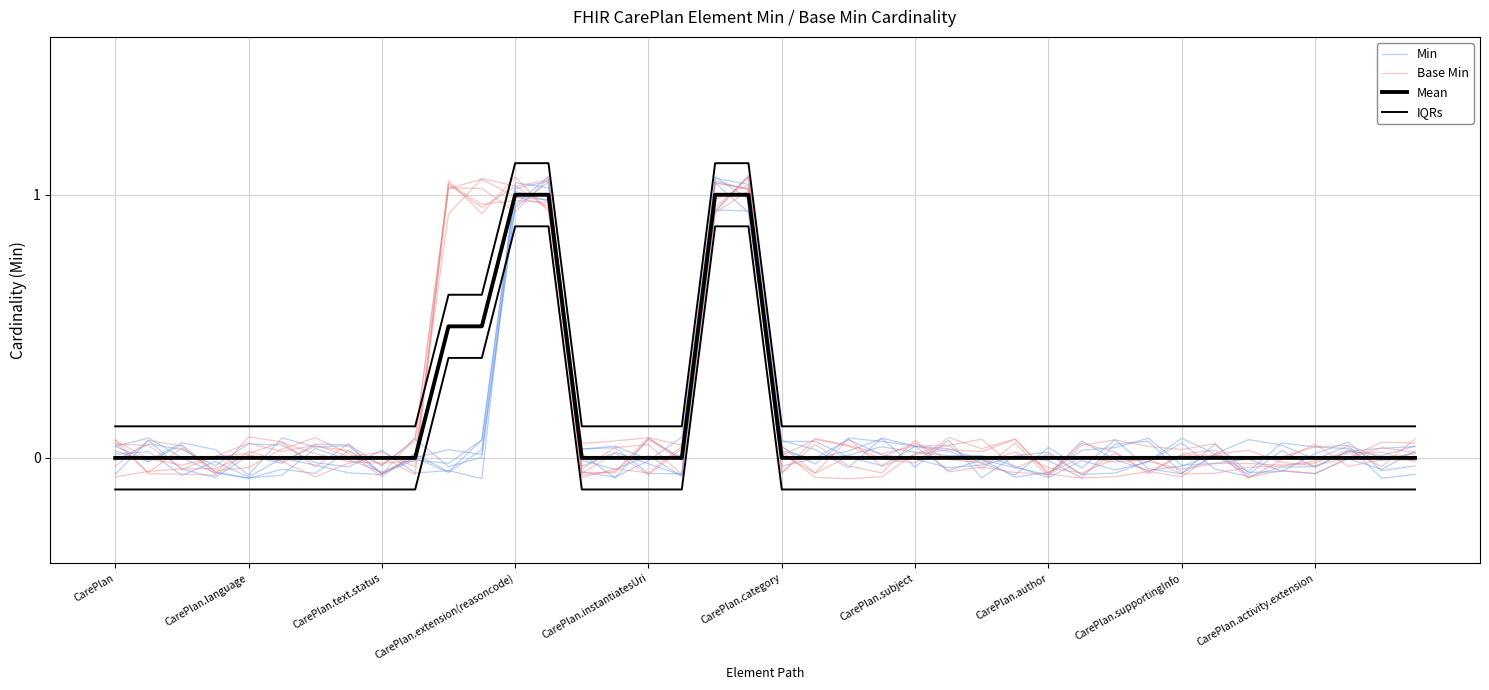

What is the label of the 3rd point from the right?

37